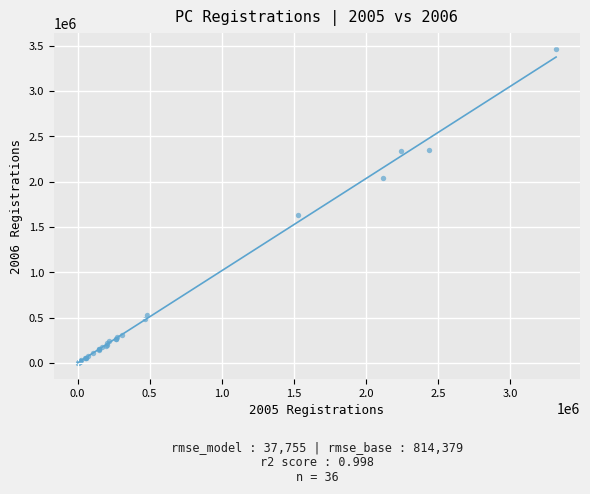

What Y value in the scatter plot is closest to 1734380?

1634608